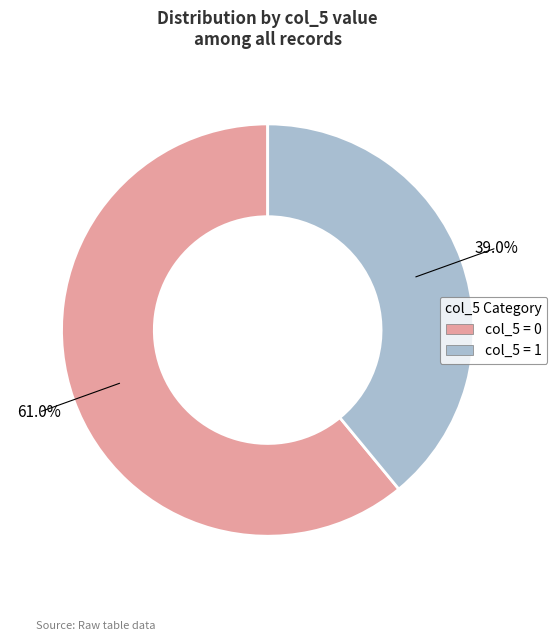

Does any single category account for the majority?

Yes